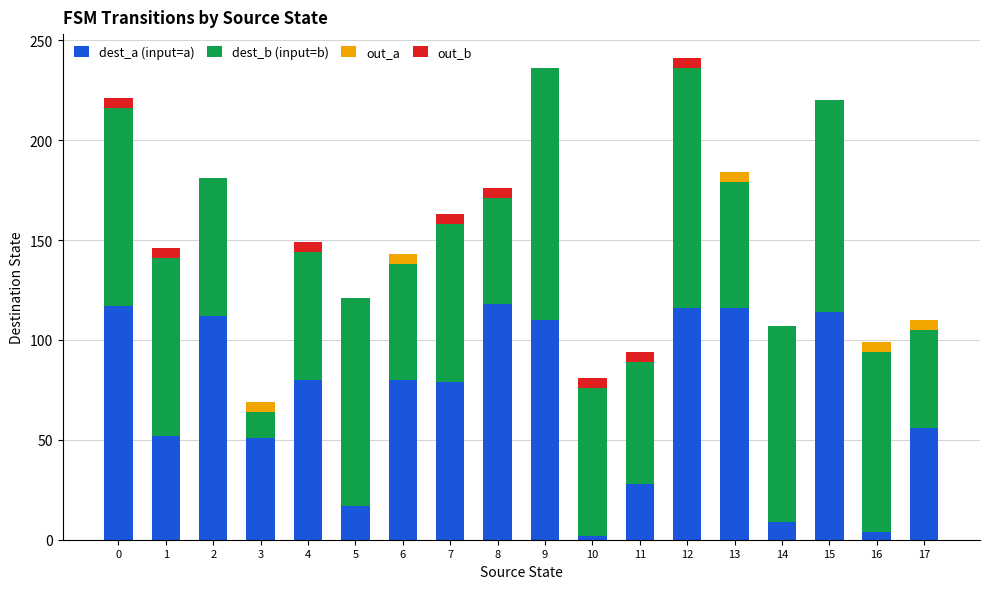

What is the highest value of the dest_a (input=a) series?

118